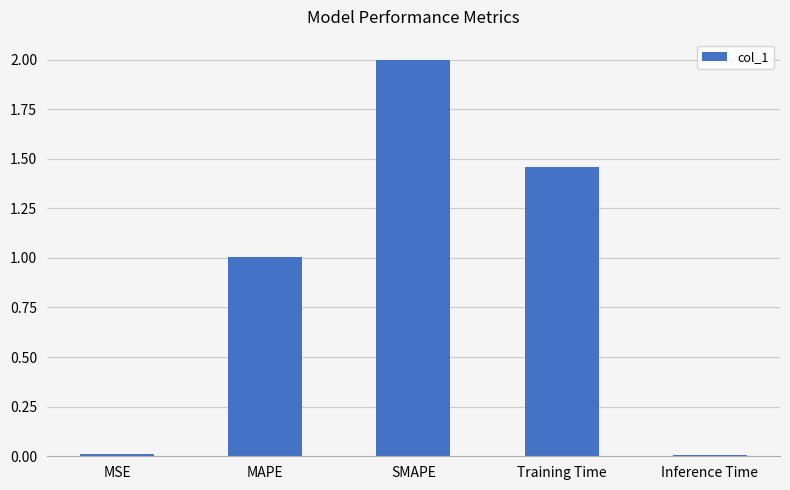

Which has a higher value, MSE or MAPE?

MAPE